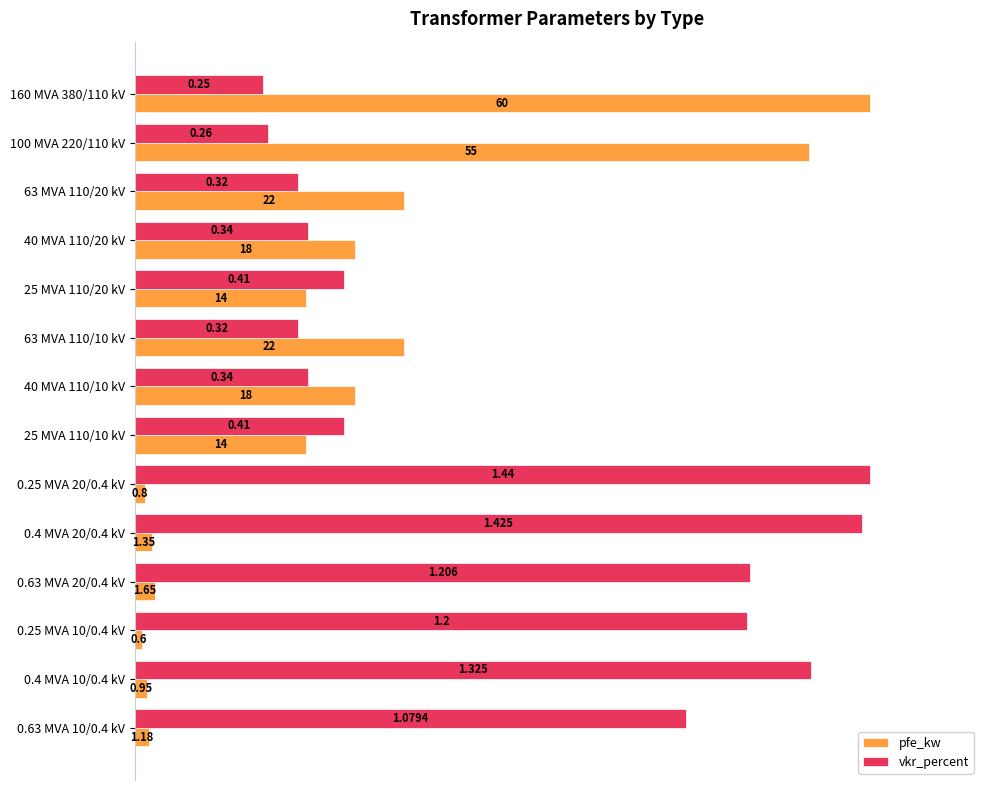

Which series has the largest range (max minus min)?

pfe_kw